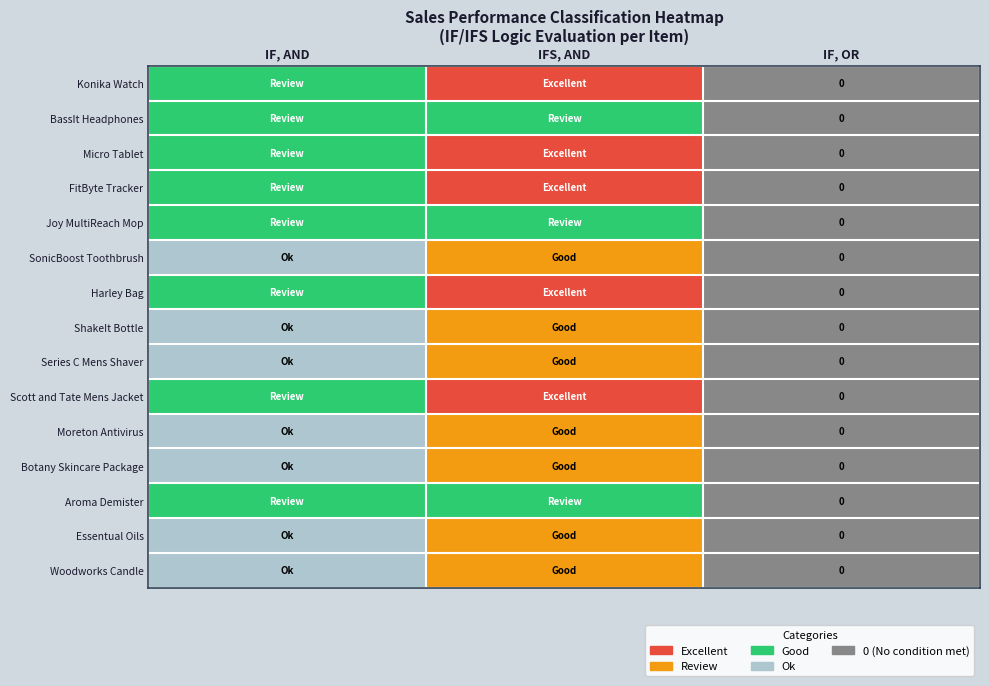

What is the spread (max minus min) of values at IF, AND?

1